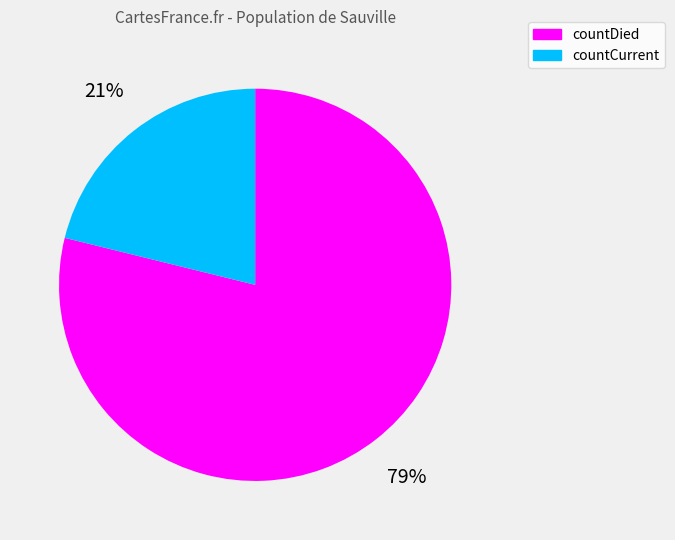

To the nearest percent, what percentage of the pie is countDied?

79%